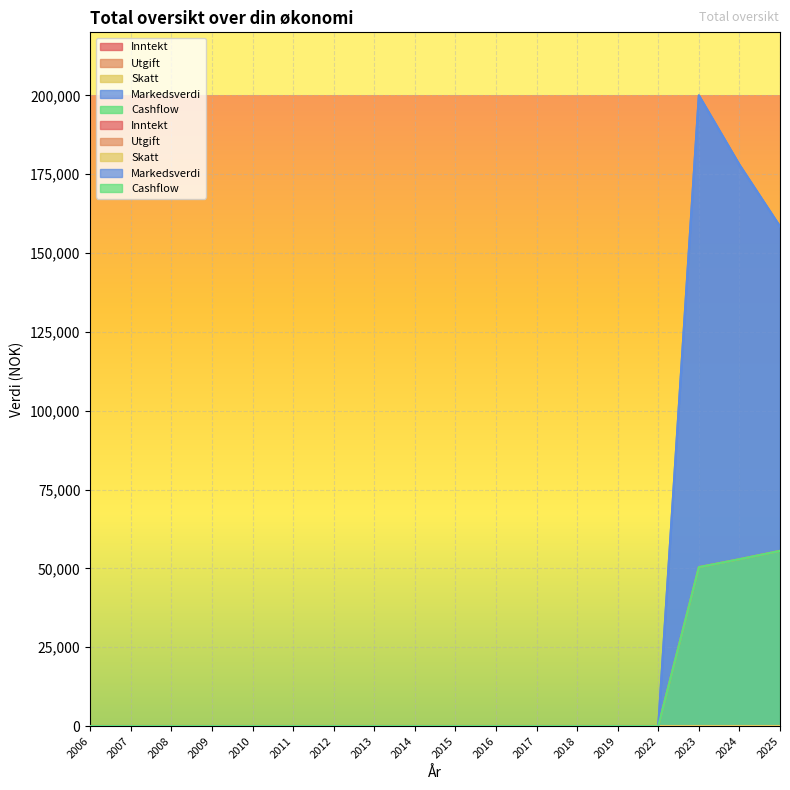

At which category is the sum across all series the highest?

2023